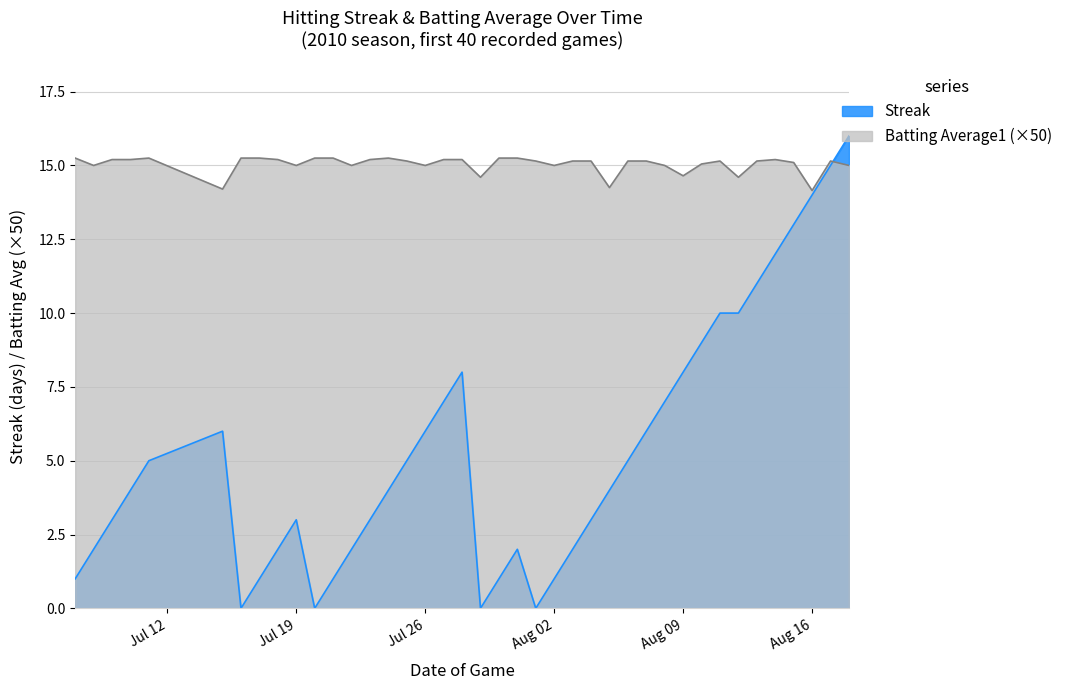

What is the value of the Batting Average1 point at the 34th from the left?

14.6